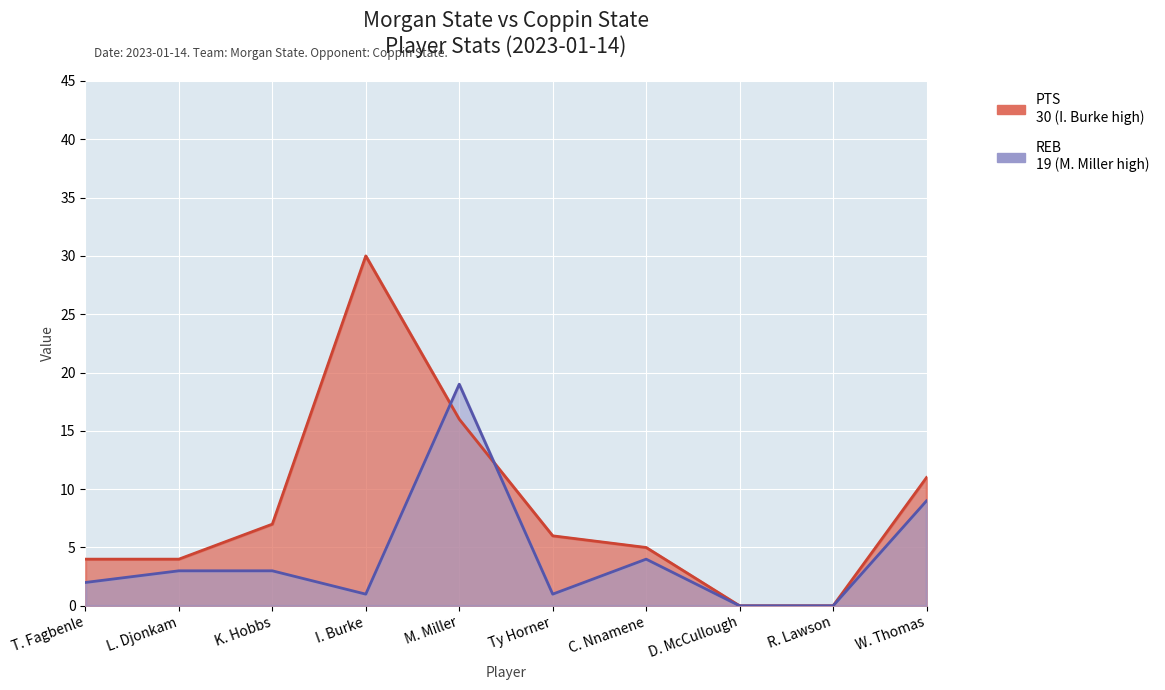

What is the maximum value shown in the chart?

30